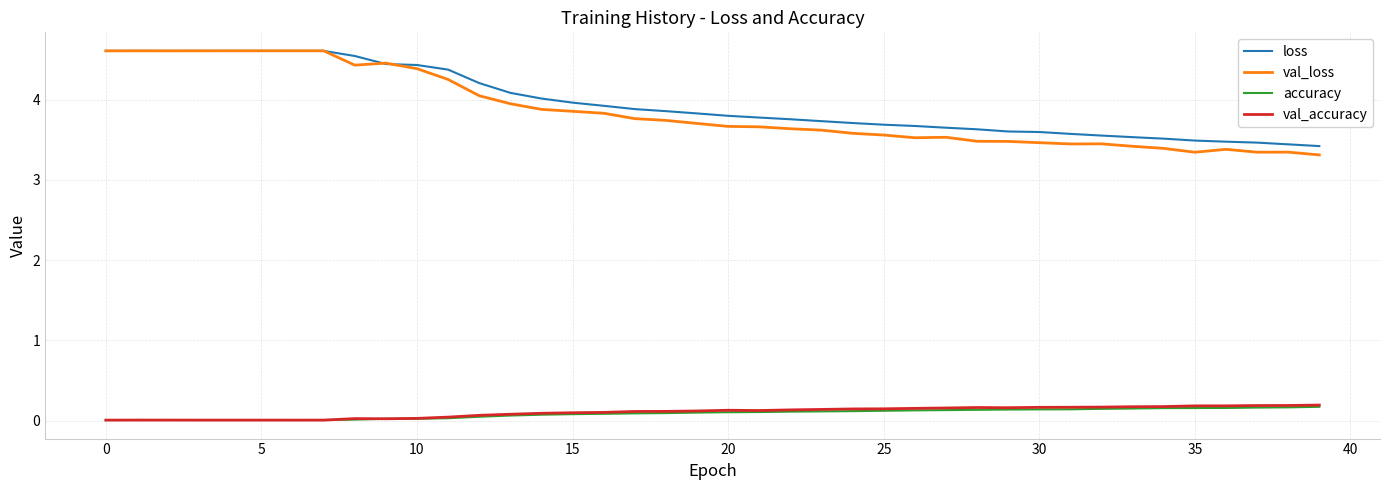

How many distinct data groups are displayed?

4